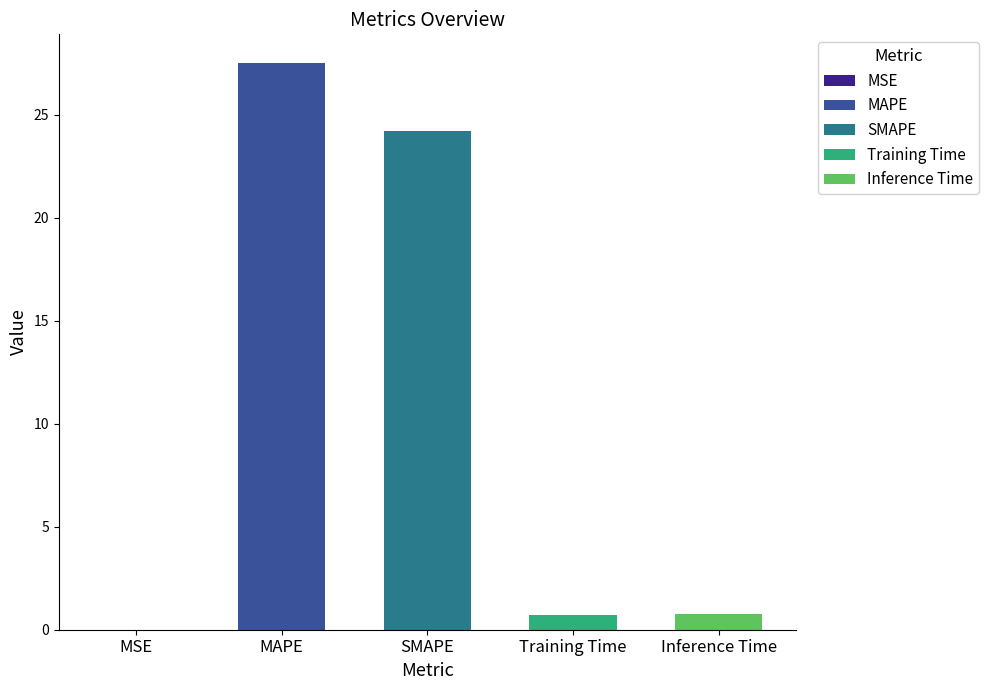

Where is the data nearest to the value 13?

SMAPE